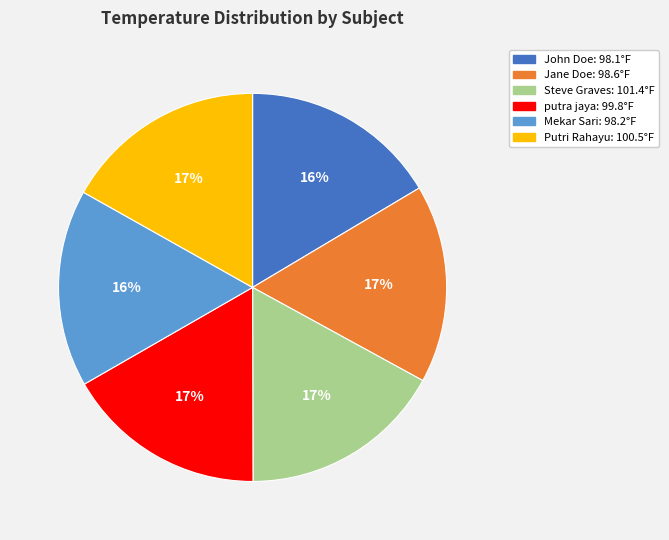

True or false: Jane Doe accounts for 26% of the total.

False